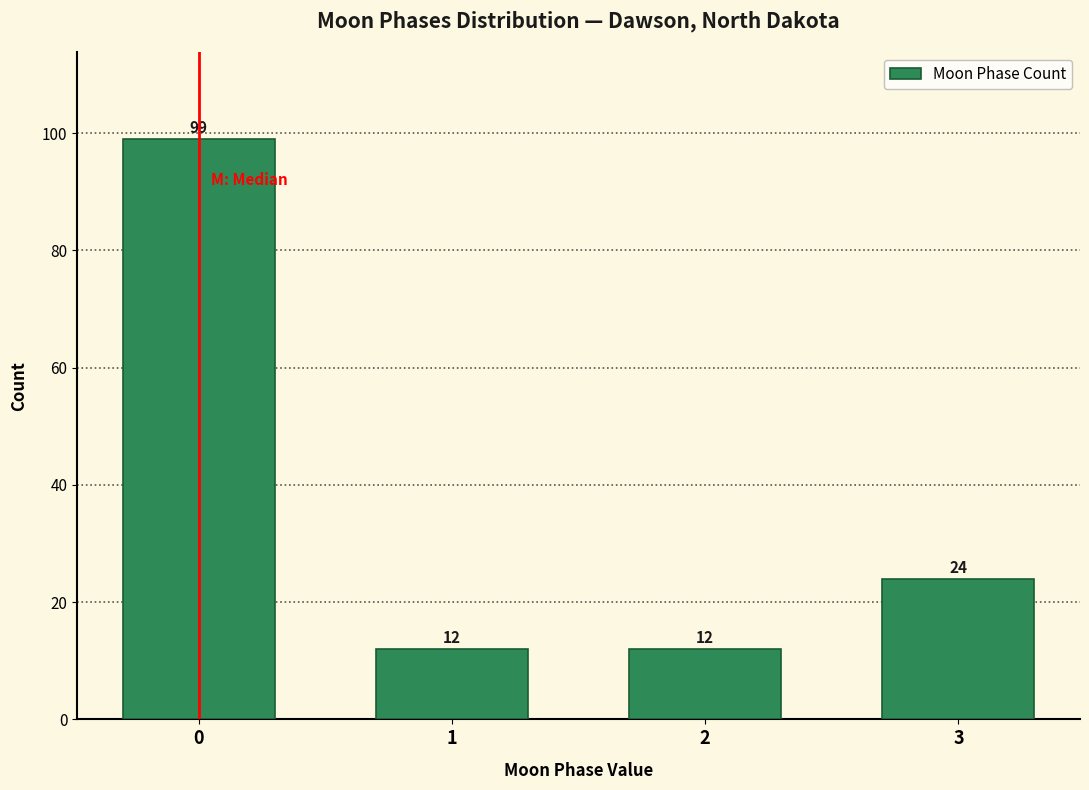

Reading right to left, extract all data points from this chart.

24	12	12	99